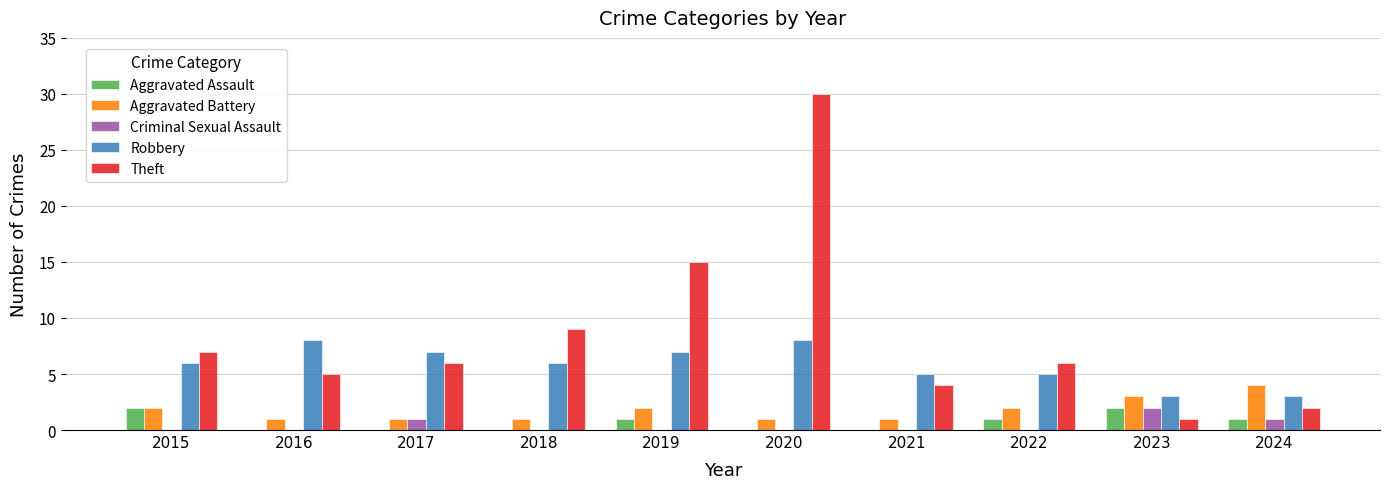

What is the total value across all series at 2016?

14